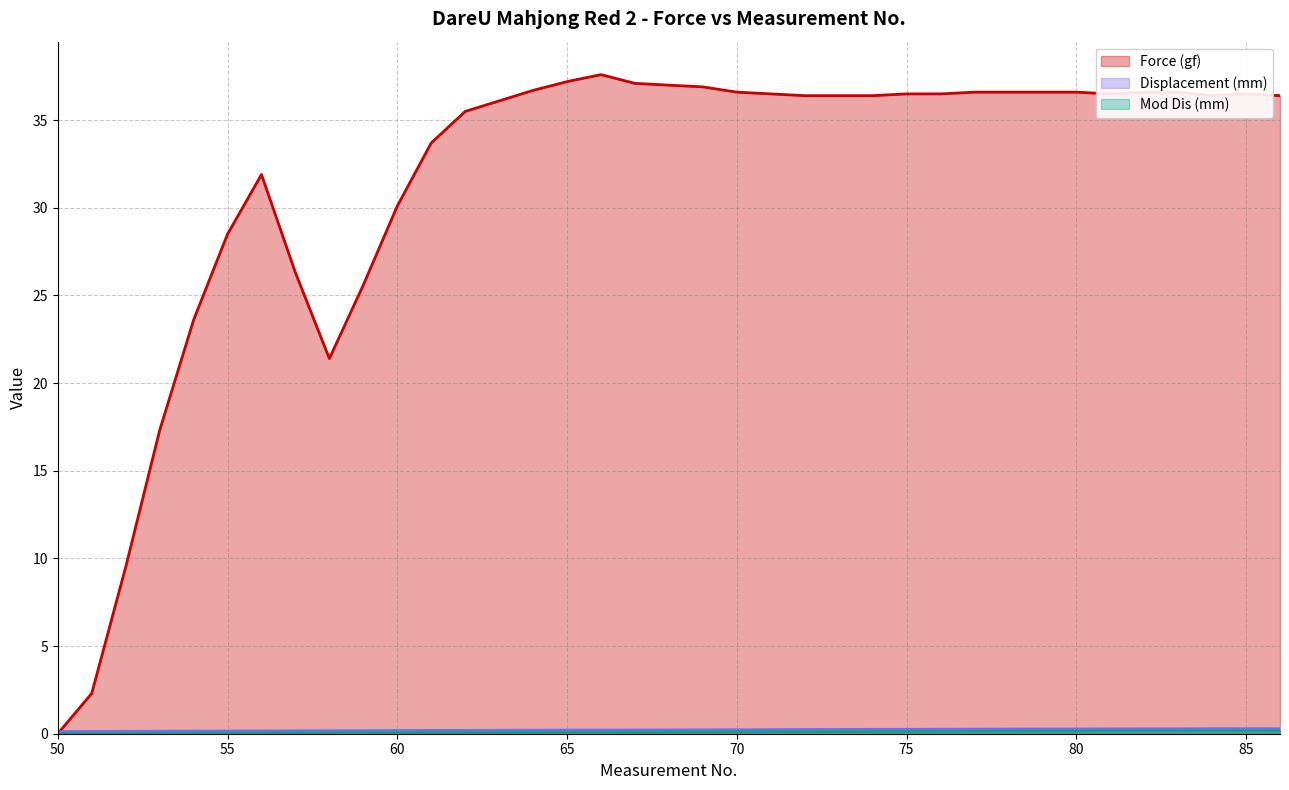

What is the difference between the highest and lowest values at 56?

31.9